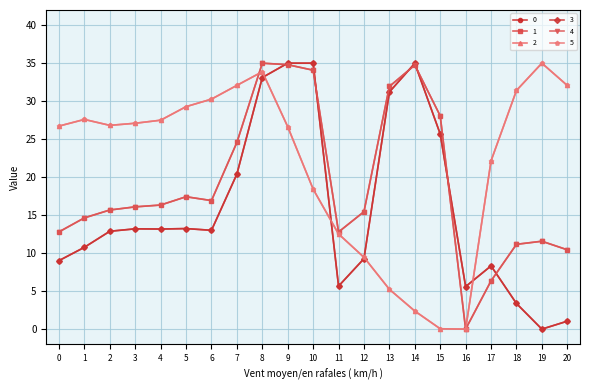

Where do 0 and 1 first cross each other?

8 and 9